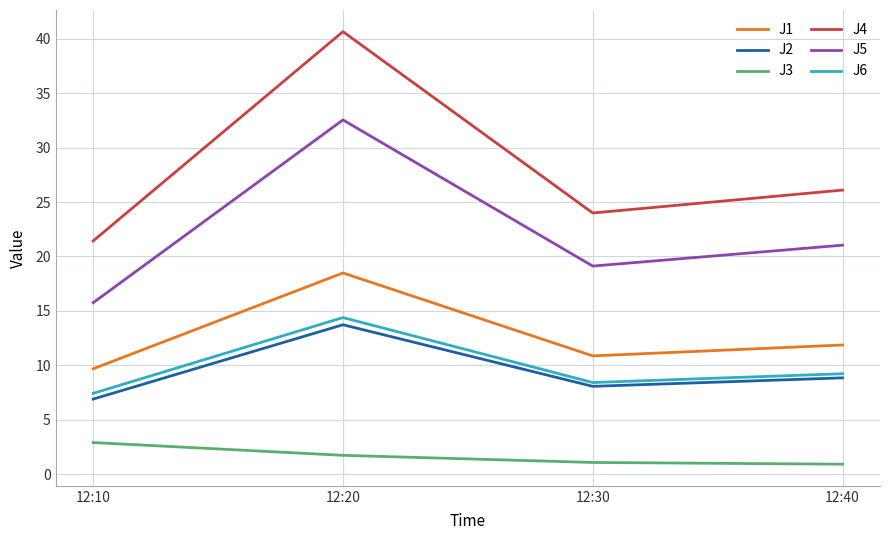

True or false: J3 has a value of 2.9 at 12:10.

True